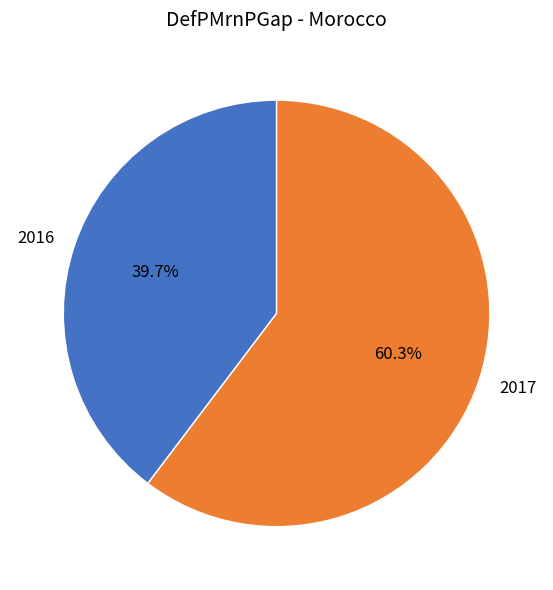

What percentage is the 2017 slice, to the nearest percent?

60%